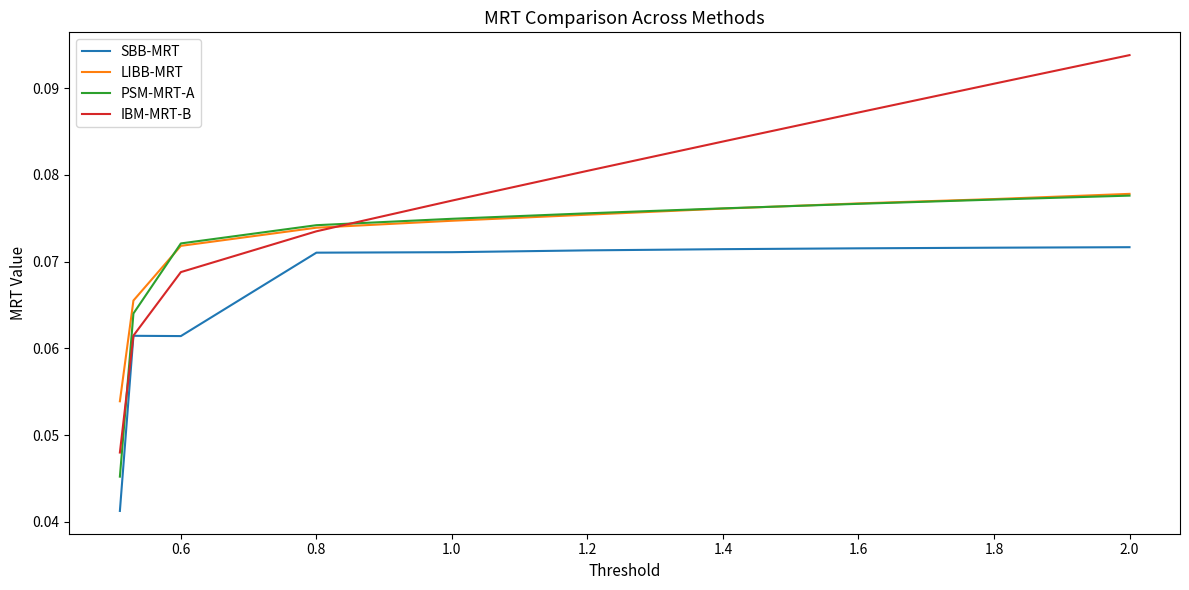

Which series has the largest range (max minus min)?

IBM-MRT-B